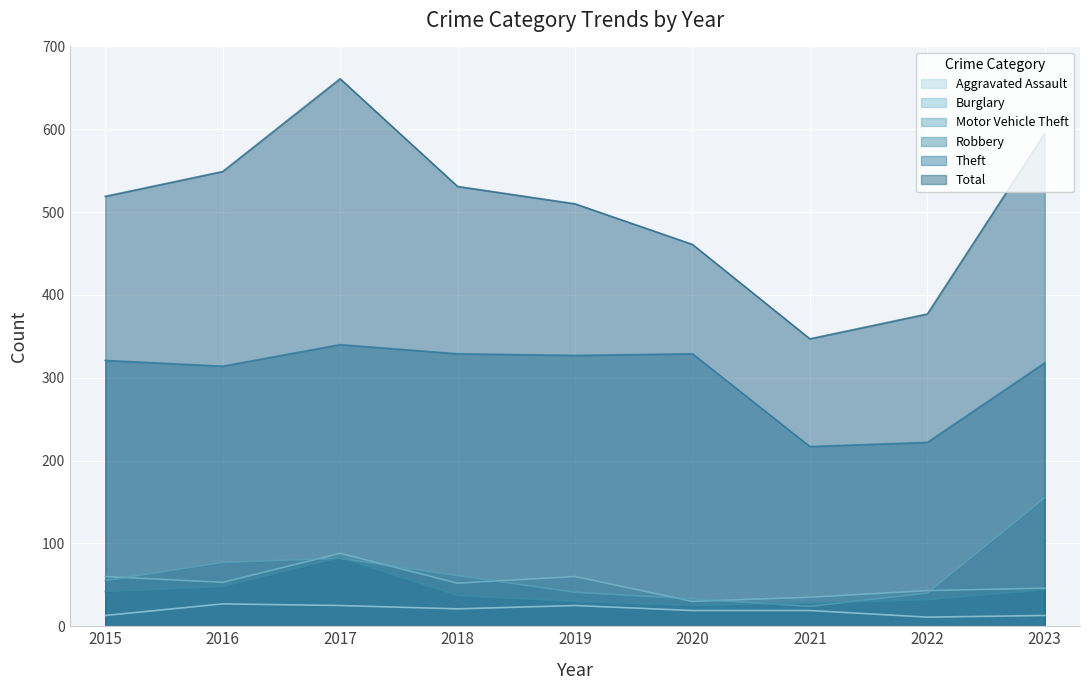

What is the difference between the Robbery values at 2019 and 2022?

2